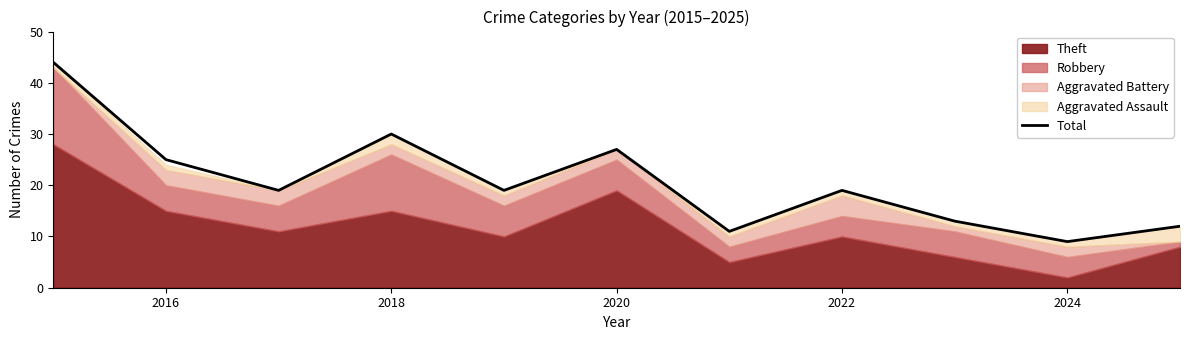

Does the chart have visible grid lines?

No